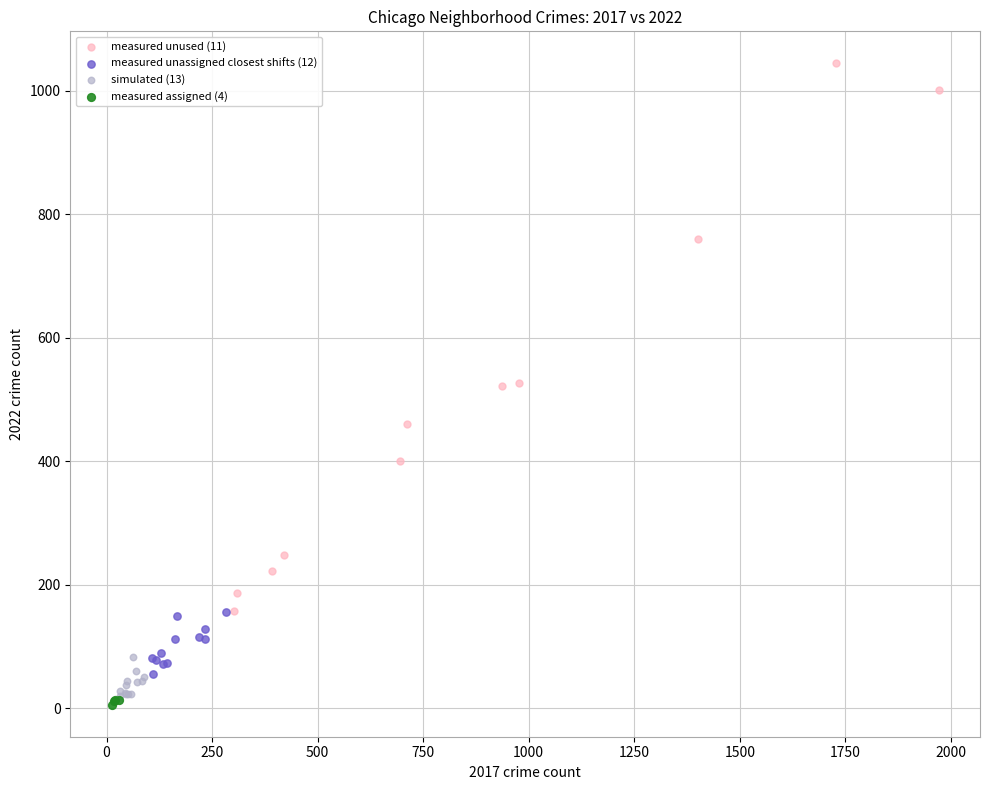

What are all the series names shown in the legend?

measured unused (11), measured unassigned closest shifts (12), simulated (13), measured assigned (4)